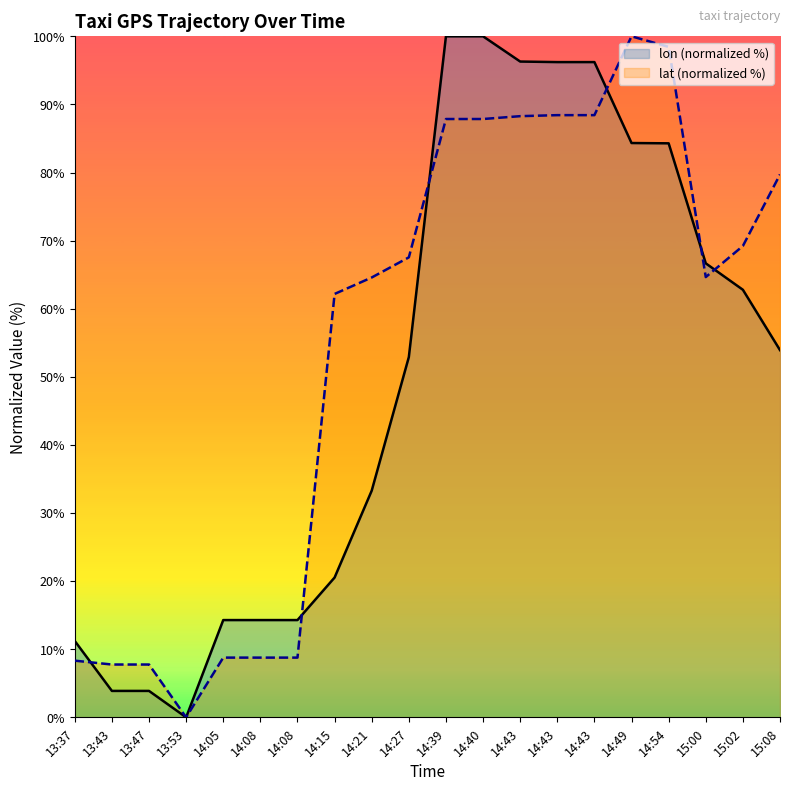

Which category has the lowest value in the lon (normalized %) series?

13:53